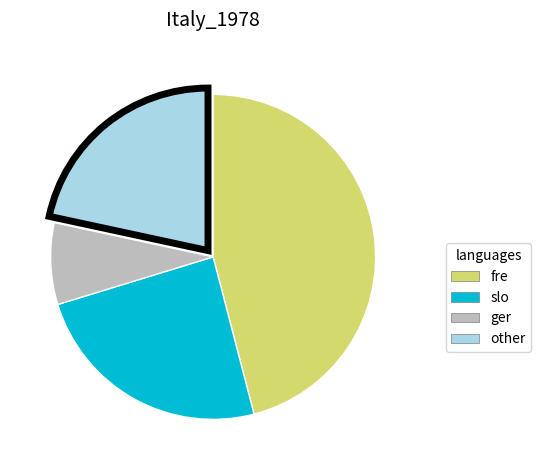

Does any single category account for the majority?

No